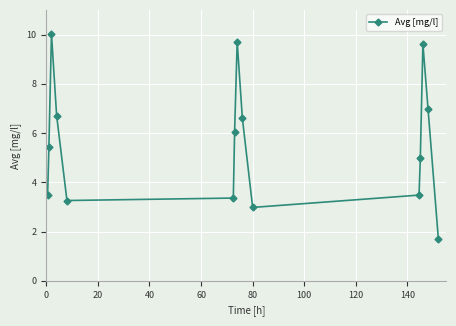

True or false: the data has more than 1 interior local peaks.

True